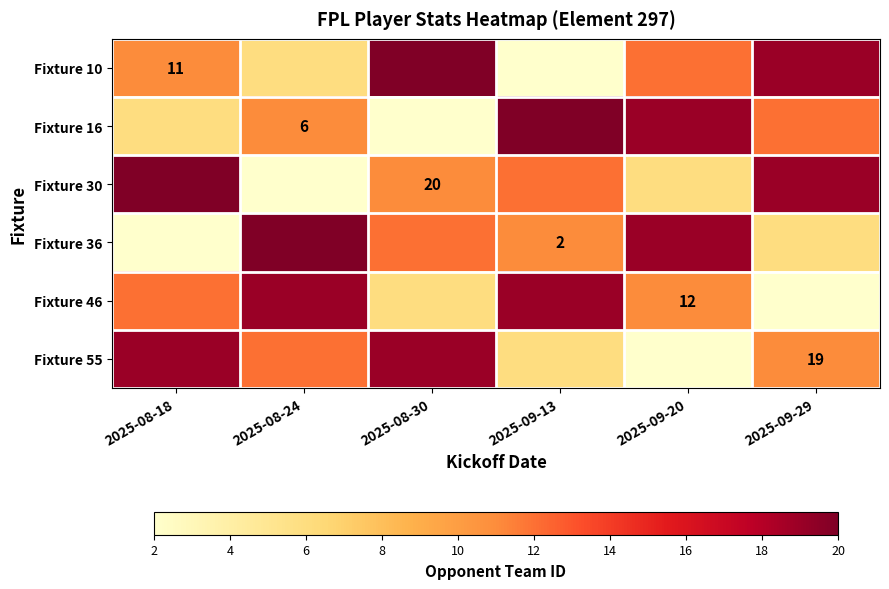

Is it true that Fixture 46 equals 12 at 2025-09-20?

True